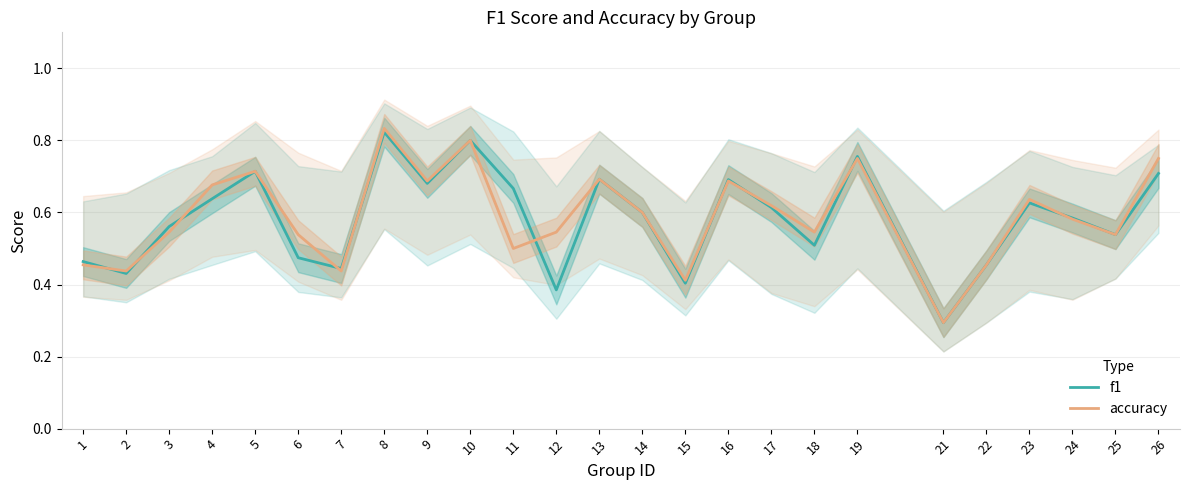

Reading right to left, what are all the values shown in this chart?

f1: 0.7	0.5	0.6	0.6	0.5	0.3	0.8	0.5	0.6	0.7	0.4	0.6	0.7	0.4	0.7	0.8	0.7	0.8	0.4	0.5	0.7	0.6	0.6	0.4	0.5
accuracy: 0.8	0.5	0.6	0.6	0.5	0.3	0.8	0.5	0.6	0.7	0.4	0.6	0.7	0.5	0.5	0.8	0.7	0.8	0.4	0.5	0.7	0.7	0.5	0.4	0.5